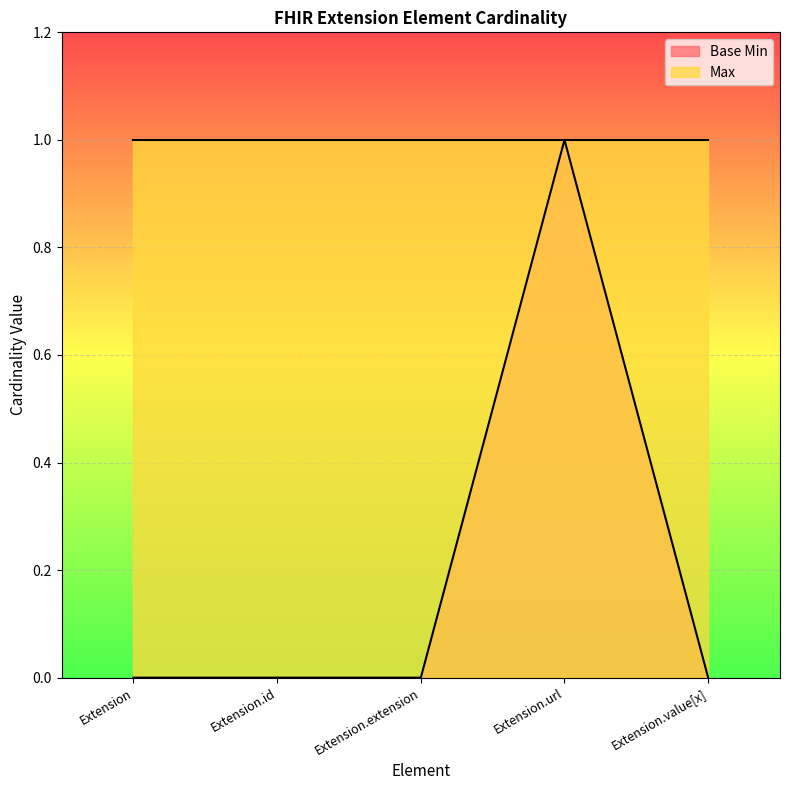

List the labels in order of value, smallest first.

Extension, Extension.id, Extension.extension, Extension.value[x], Extension.url